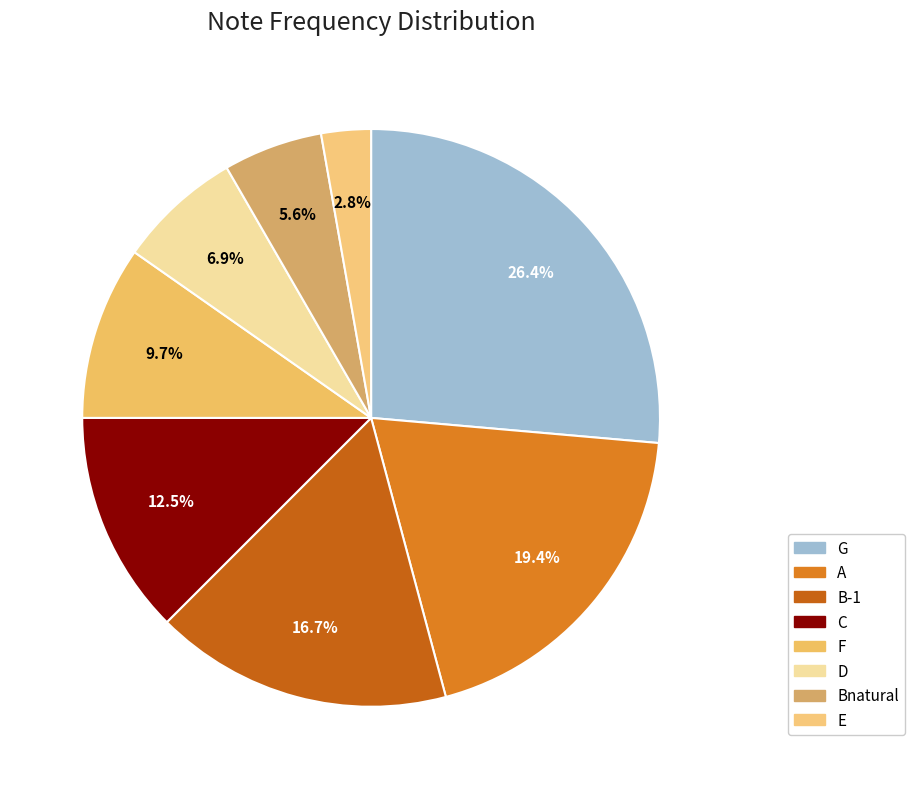

How many segments does this pie chart have?

8